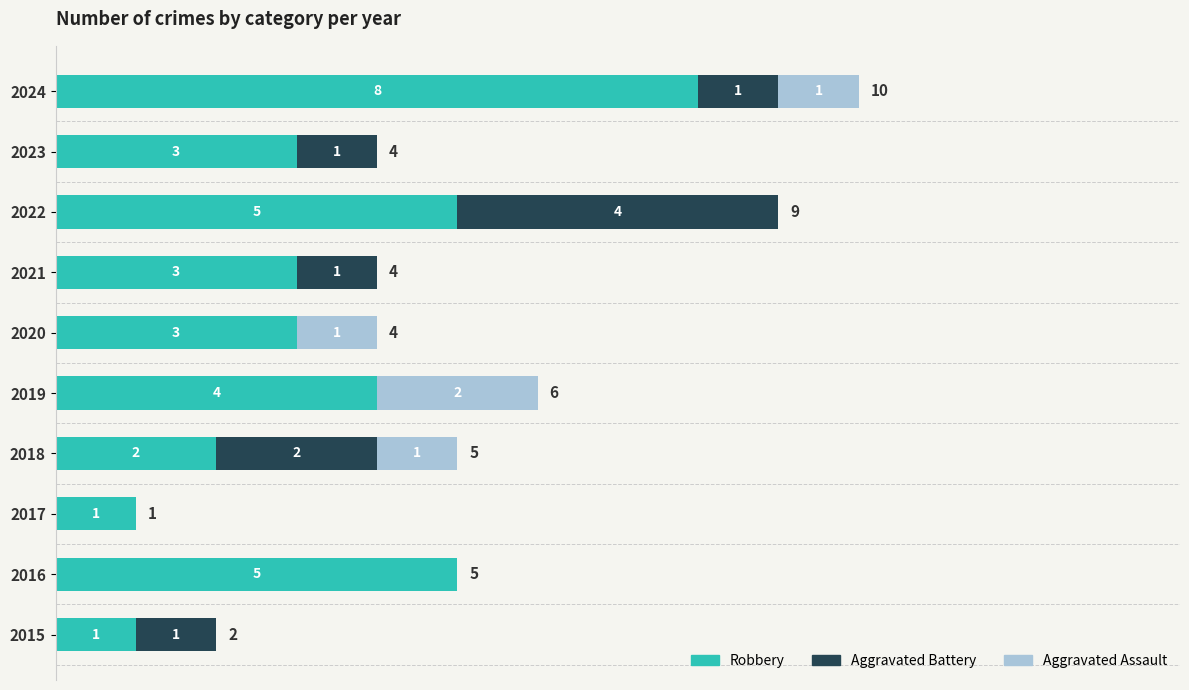

What is the total value across all series at 2023?

4